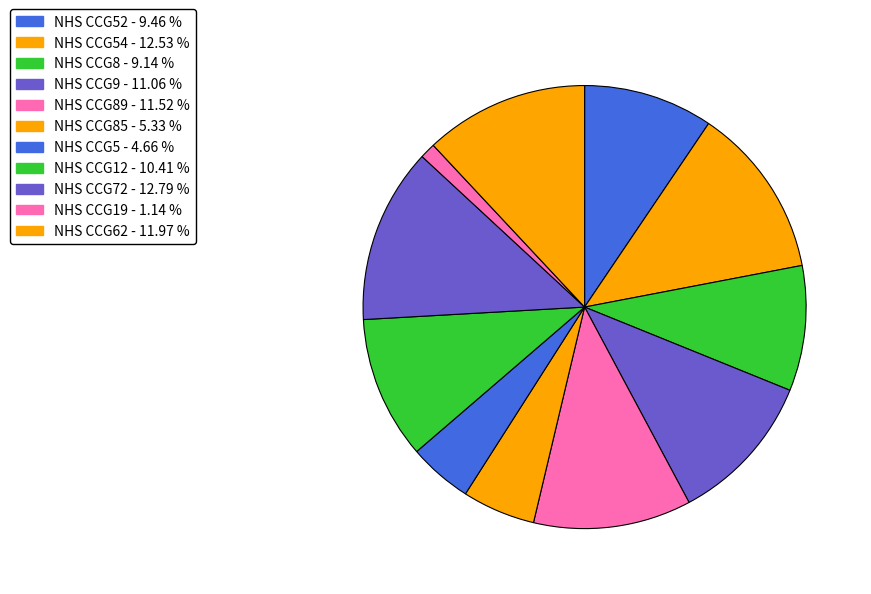

Count the number of slices in the pie.

11